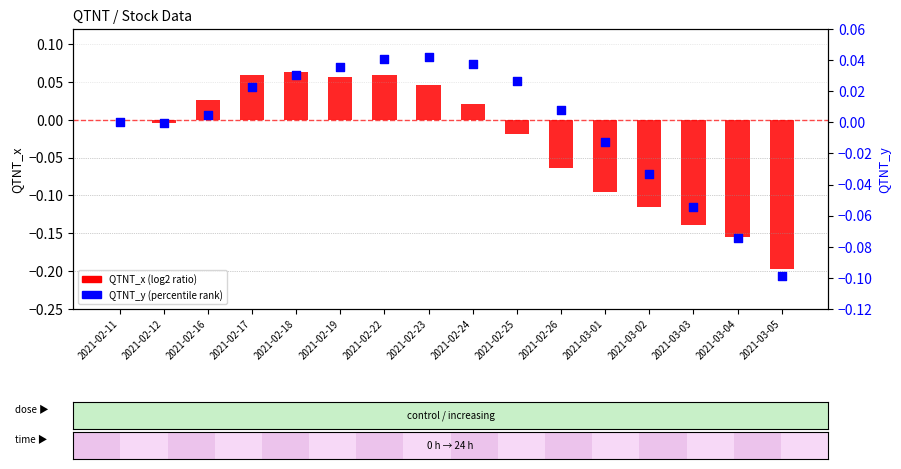

At how many categories does at least one series exceed 0?

9